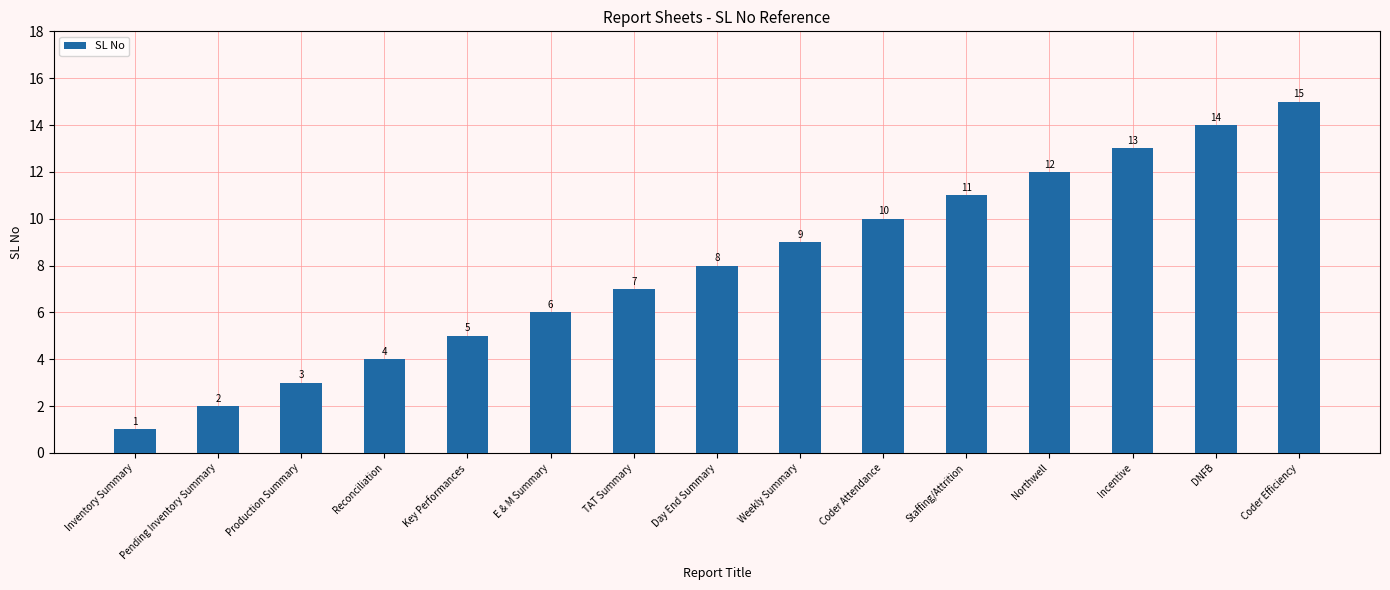

What position from the left is Coder Efficiency?

15